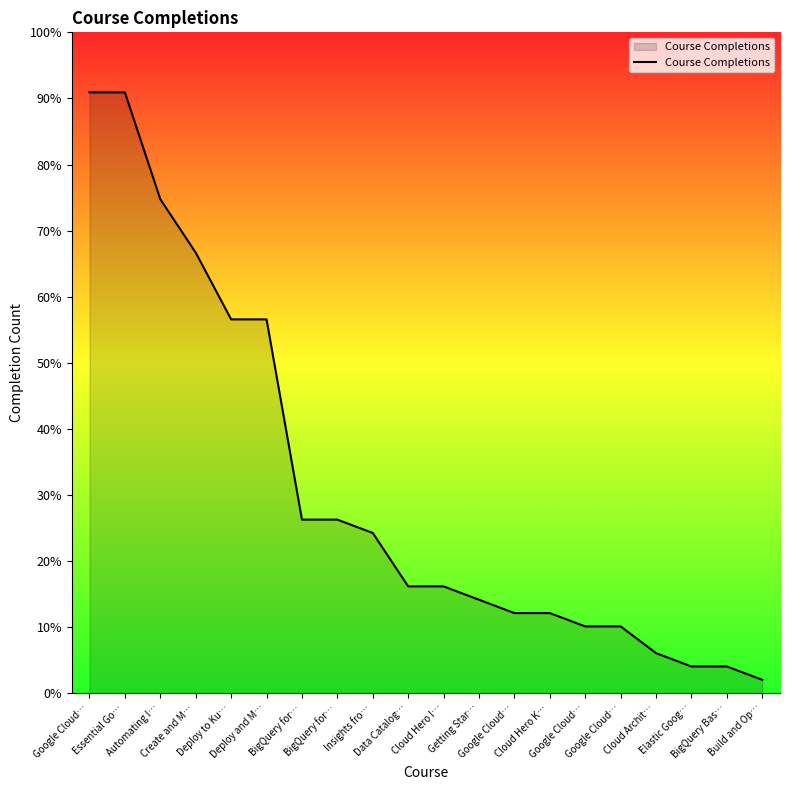

Reading left to right, extract all data points from this chart.

45	45	37	33	28	28	13	13	12	8	8	7	6	6	5	5	3	2	2	1